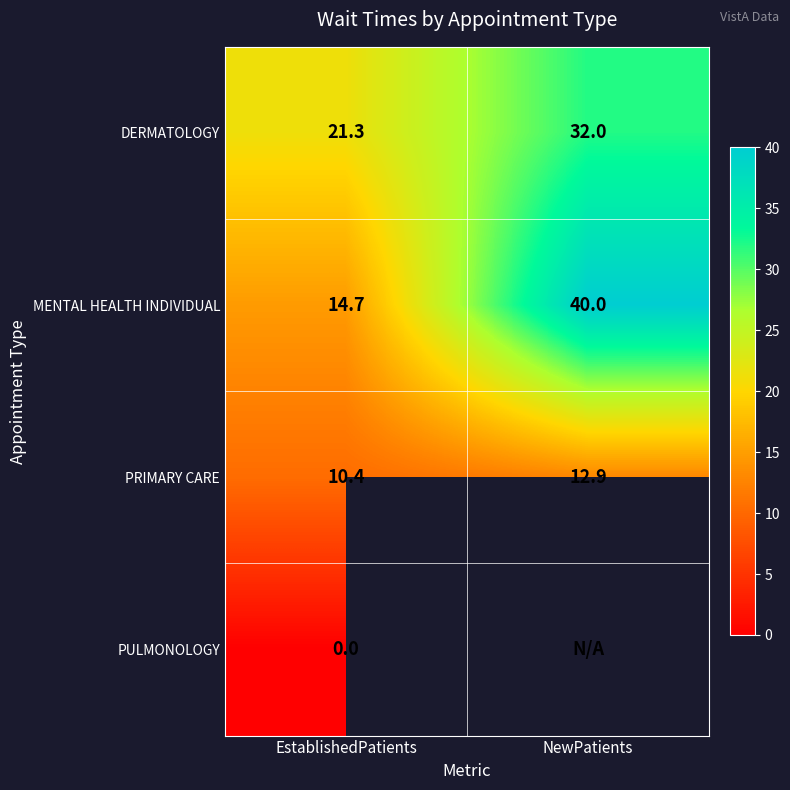

Rank the categories by DERMATOLOGY value from highest to lowest.

NewPatients, EstablishedPatients